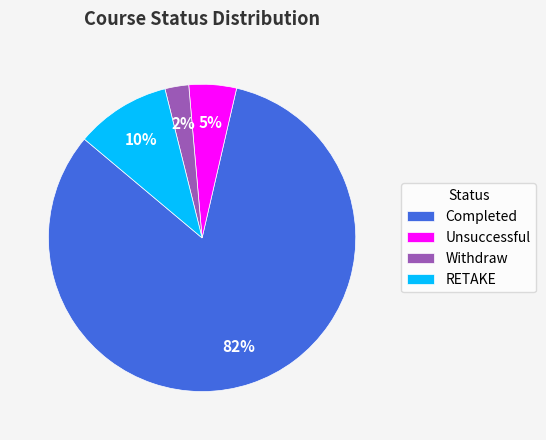

Is the sum of Withdraw and RETAKE greater than half?

No